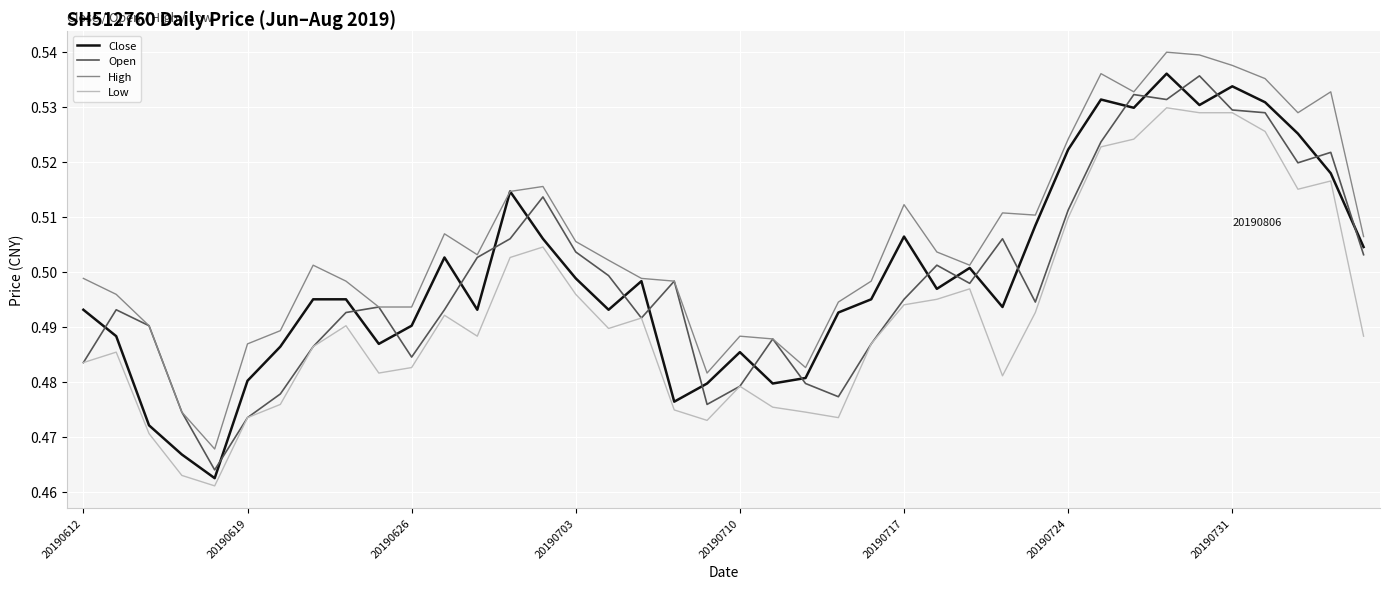

Which series has the largest total across all categories?

High